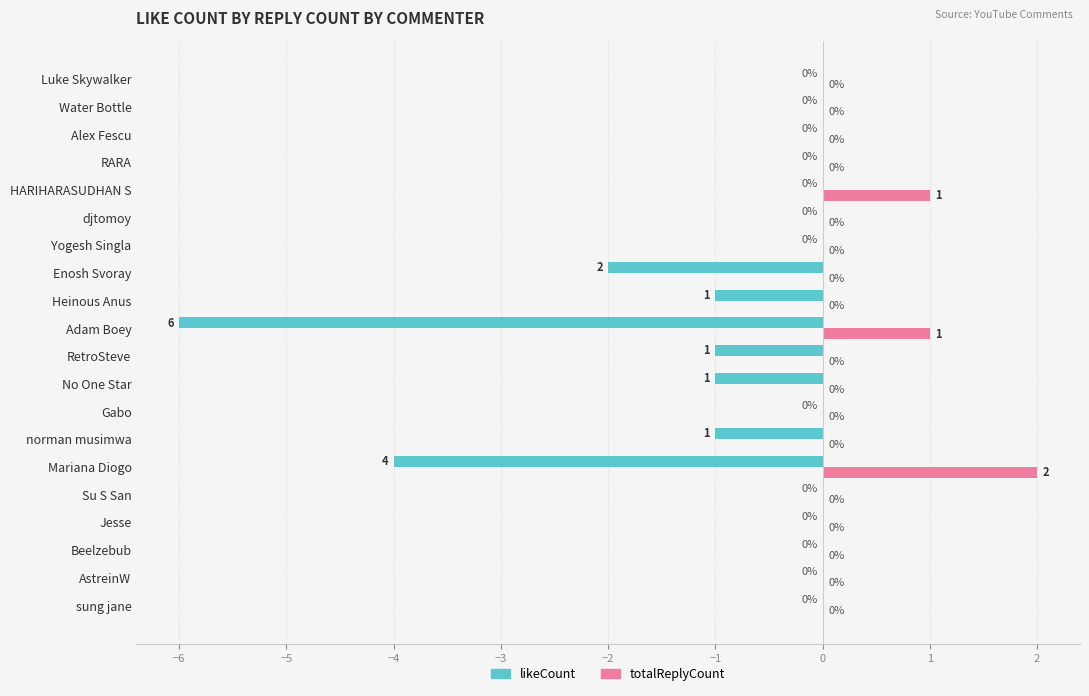

At which label does totalReplyCount reach its peak?

Mariana Diogo